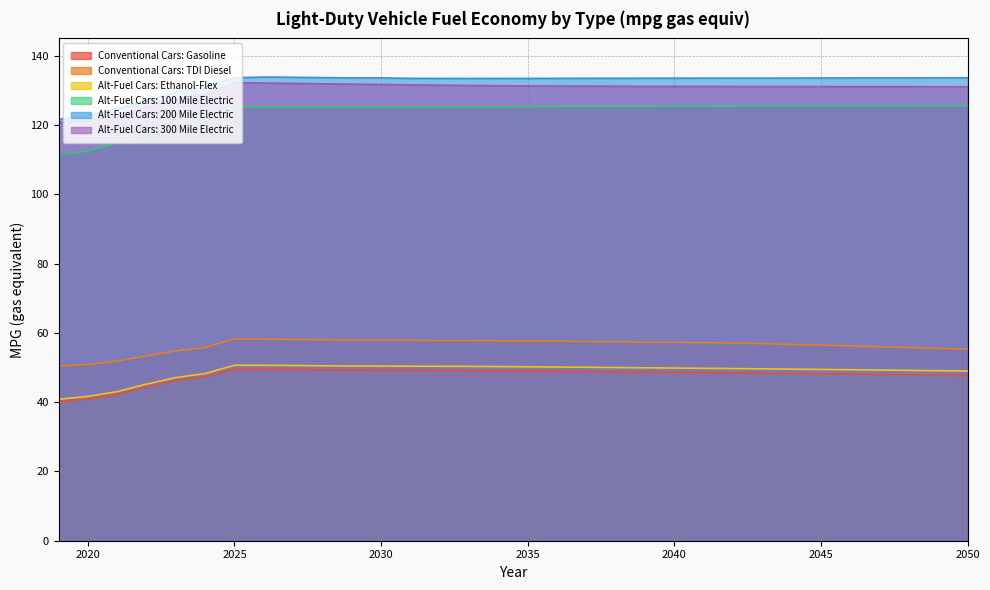

What is the average value of the Alt-Fuel Cars: 300 Mile Electric series?

130.1